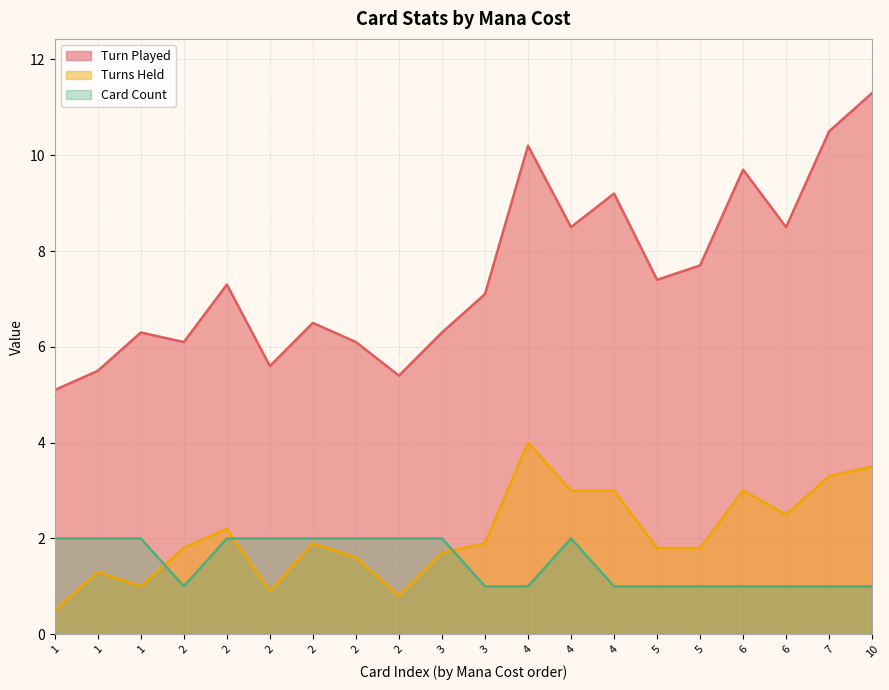

Reading left to right, list all the values displayed in this chart.

Turn Played: 1=5.1	1=5.5	1=6.3	2=6.1	2=7.3	2=5.6	2=6.5	2=6.1	2=5.4	3=6.3	3=7.1	4=10.2	4=8.5	4=9.2	5=7.4	5=7.7	6=9.7	6=8.5	7=10.5	10=11.3
Turns Held: 1=0.5	1=1.3	1=1.0	2=1.8	2=2.2	2=0.9	2=1.9	2=1.6	2=0.8	3=1.7	3=1.9	4=4.0	4=3.0	4=3.0	5=1.8	5=1.8	6=3.0	6=2.5	7=3.3	10=3.5
Card Count: 1=2.0	1=2.0	1=2.0	2=1.0	2=2.0	2=2.0	2=2.0	2=2.0	2=2.0	3=2.0	3=1.0	4=1.0	4=2.0	4=1.0	5=1.0	5=1.0	6=1.0	6=1.0	7=1.0	10=1.0